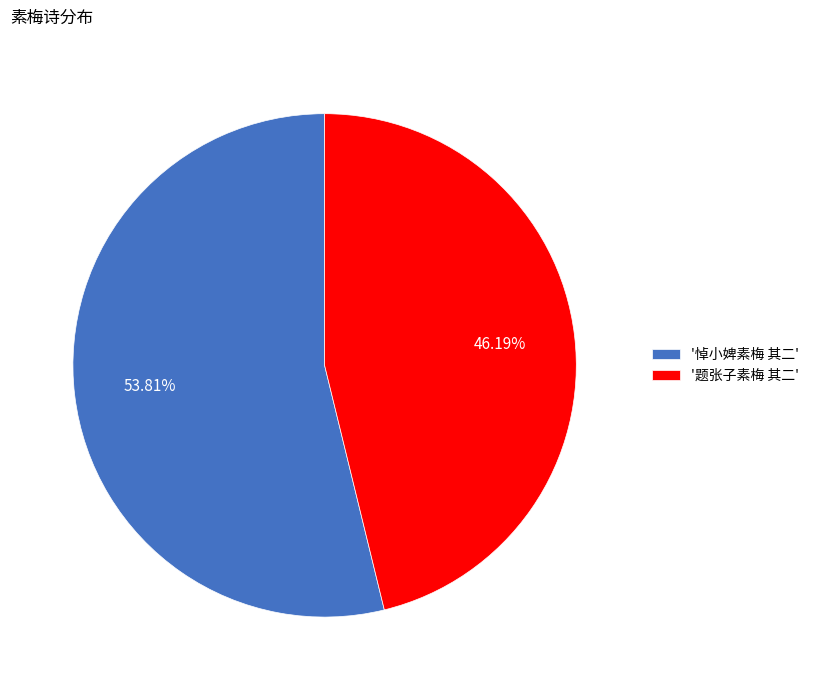

Which category has the biggest portion of the pie?

'悼小婢素梅 其二'